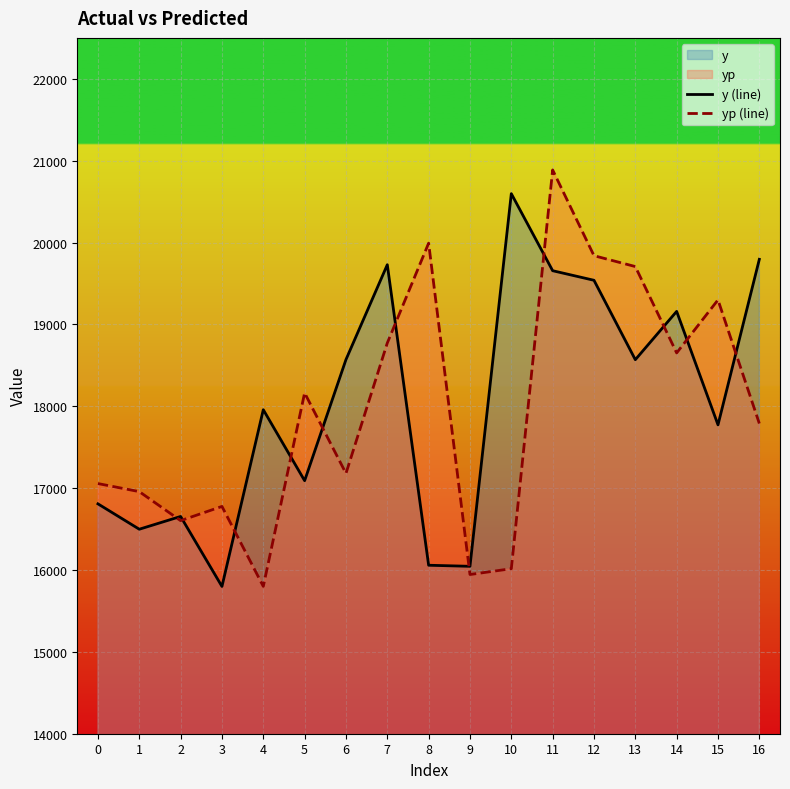

Reading left to right, transcribe all the data shown in this chart.

y (line): 16808.0	16498.0	16654.0	15799.0	17958.0	17091.0	18570.0	19729.0	16058.0	16045.0	20597.0	19656.0	19539.0	18569.0	19159.0	17773.0	19795.0
yp (line): 17055.8	16957.3	16602.9	16776.5	15799.7	18163.3	17180.2	18773.0	19992.5	15944.7	16015.9	20886.9	19839.4	19706.7	18651.7	19299.7	17789.6